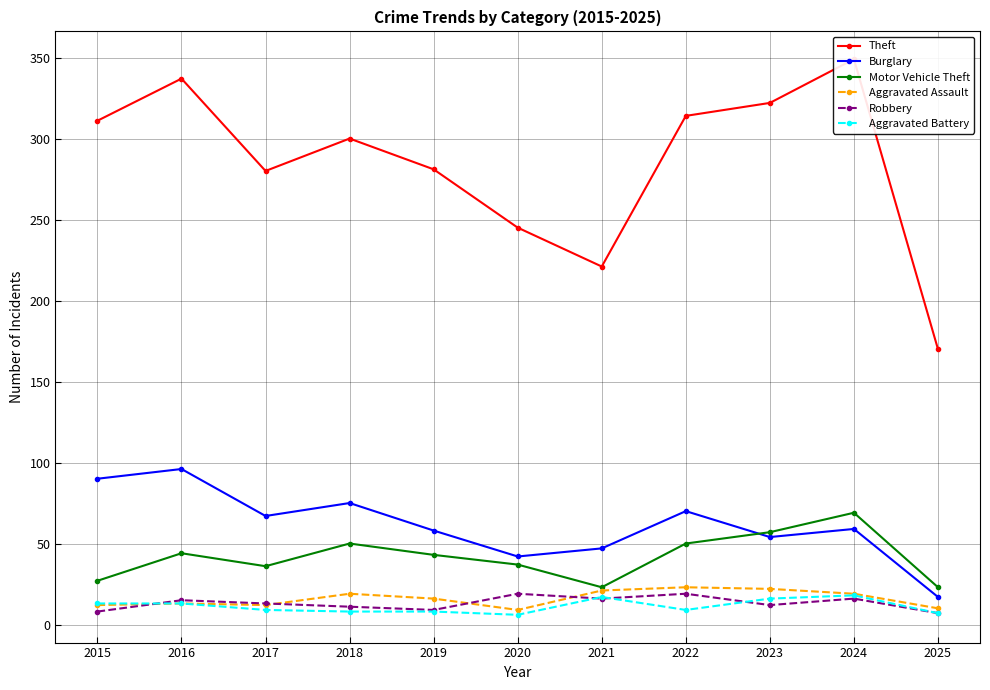

Where is the first local maximum for Aggravated Battery?

2021